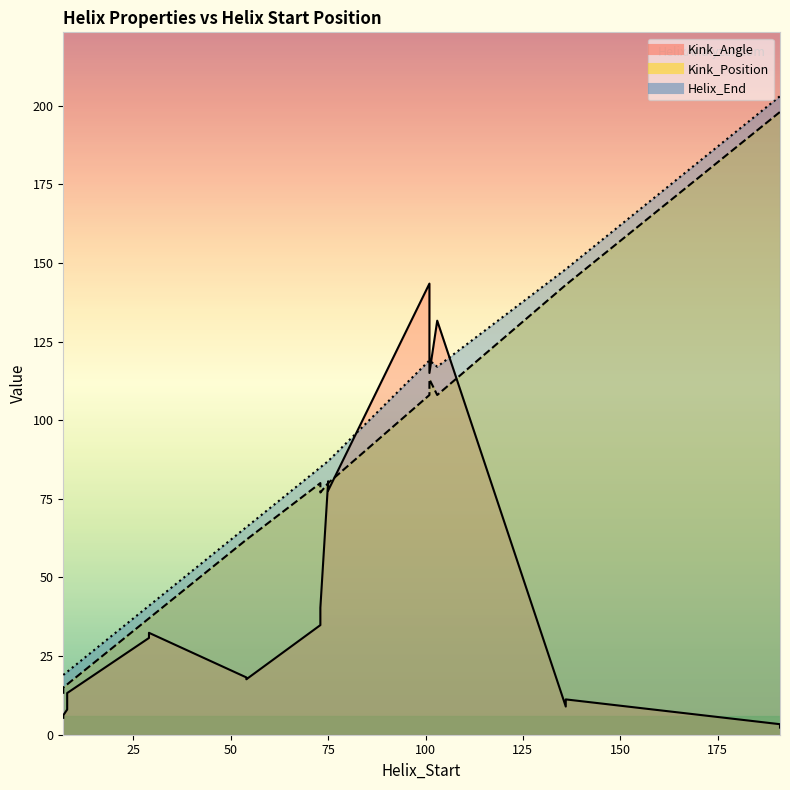

Is the value of Kink_Position at 103 greater than the value of Kink_Angle at 75?

Yes